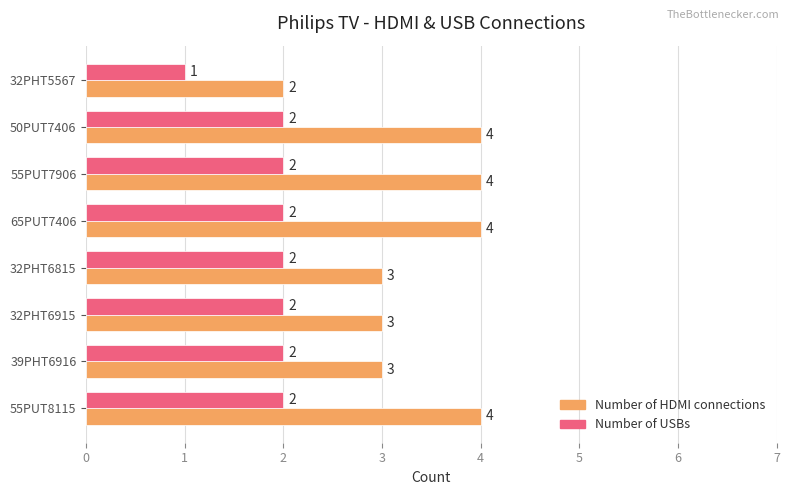

Rank the series at 55PUT8115 from highest to lowest value.

Number of HDMI connections, Number of USBs